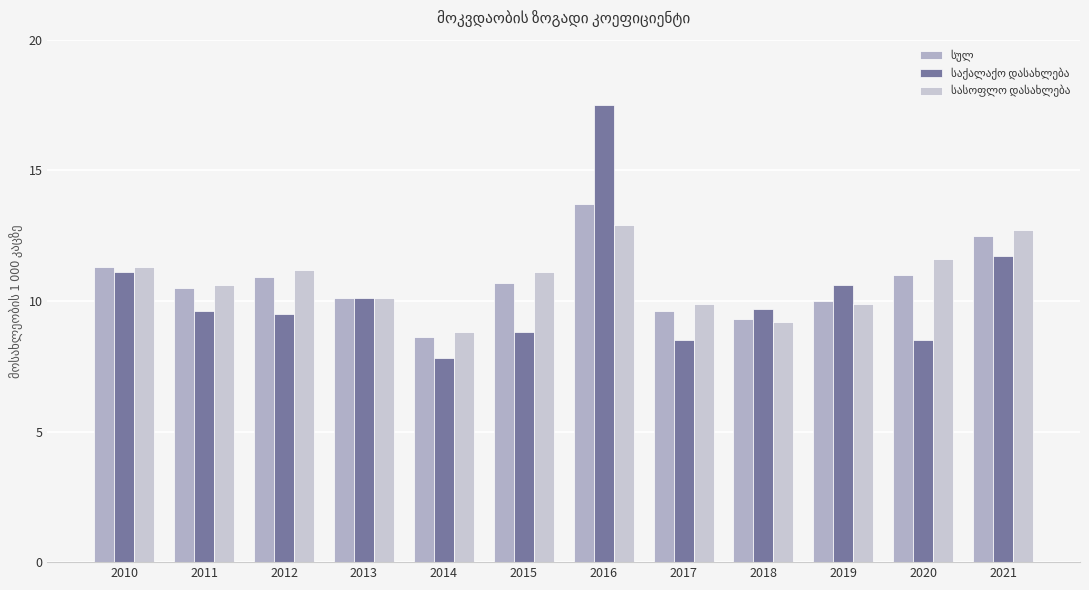

Is the value of საქალაქო დასახლება at 2014 greater than the value of სულ at 2014?

No